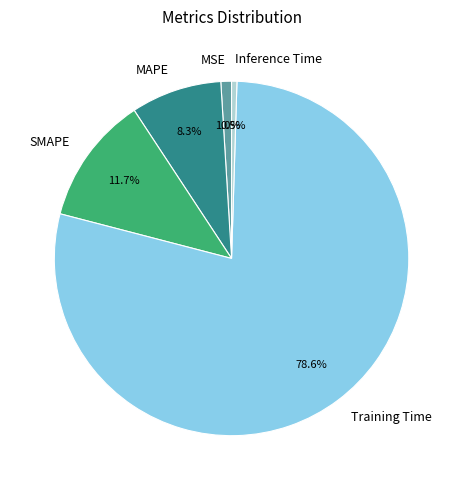

Which slice represents more than half of the pie?

Training Time